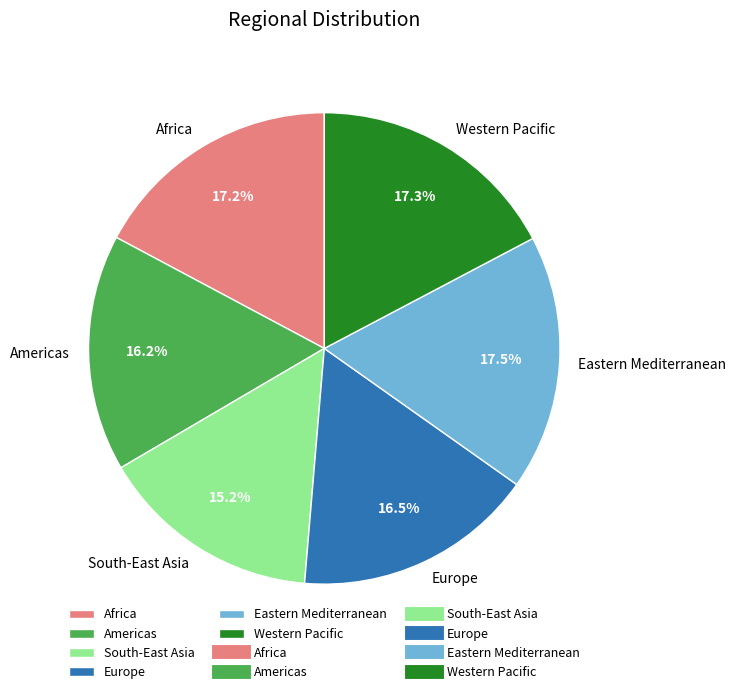

What is the total percentage of Americas and Western Pacific?

33.5%